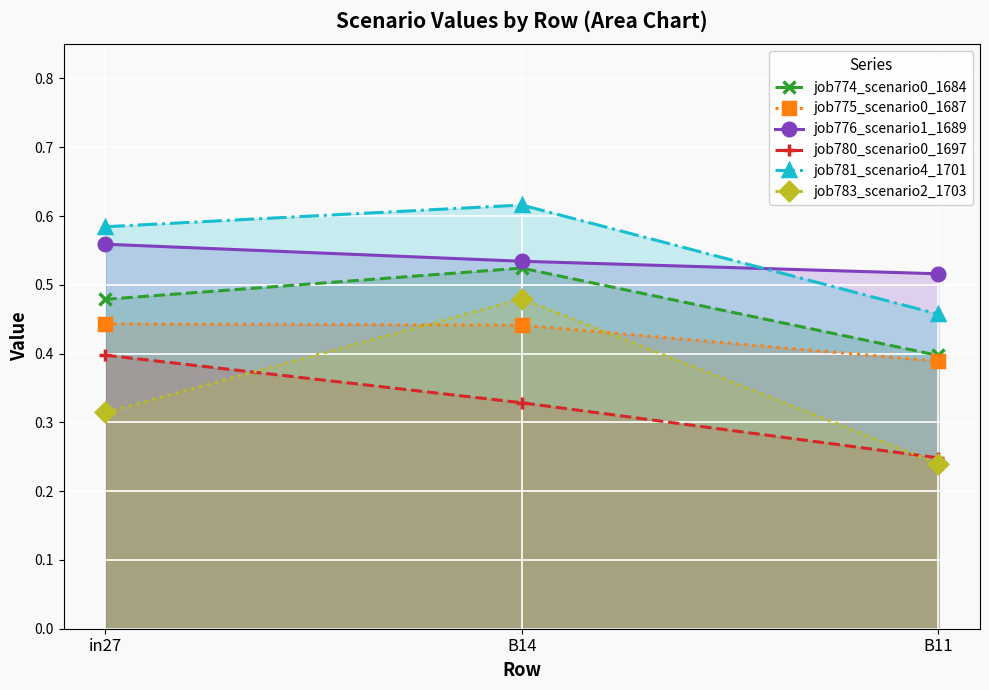

How many lines are shown in the chart?

6